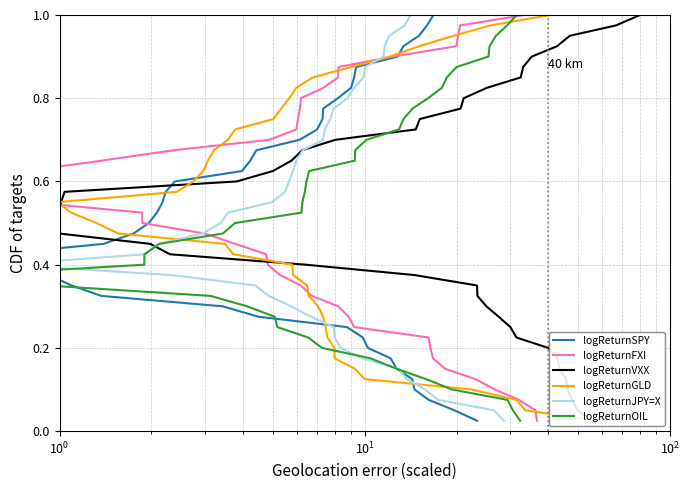

Does the chart display data point markers on the line(s)?

No